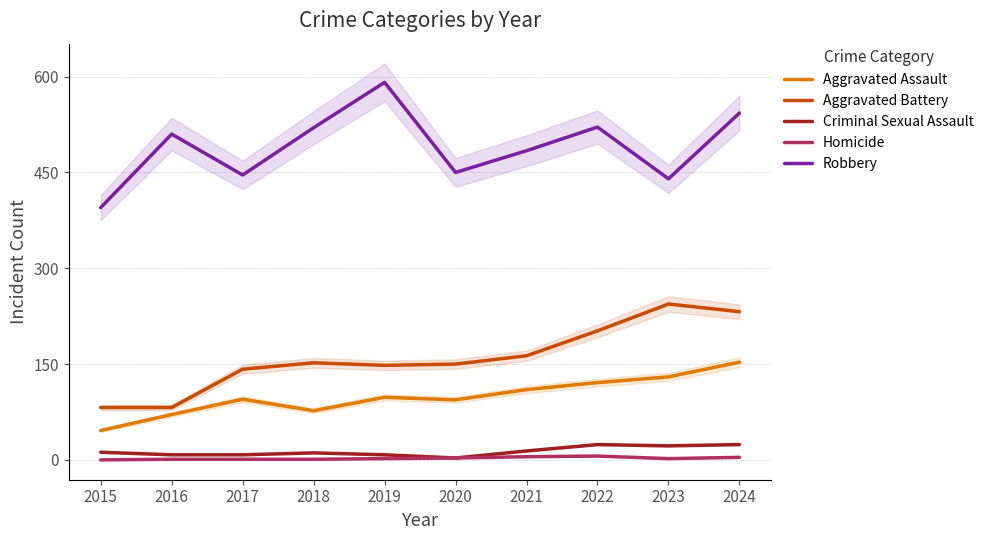

In Criminal Sexual Assault, how many points are lower than both neighbors (excluding endpoints)?

2